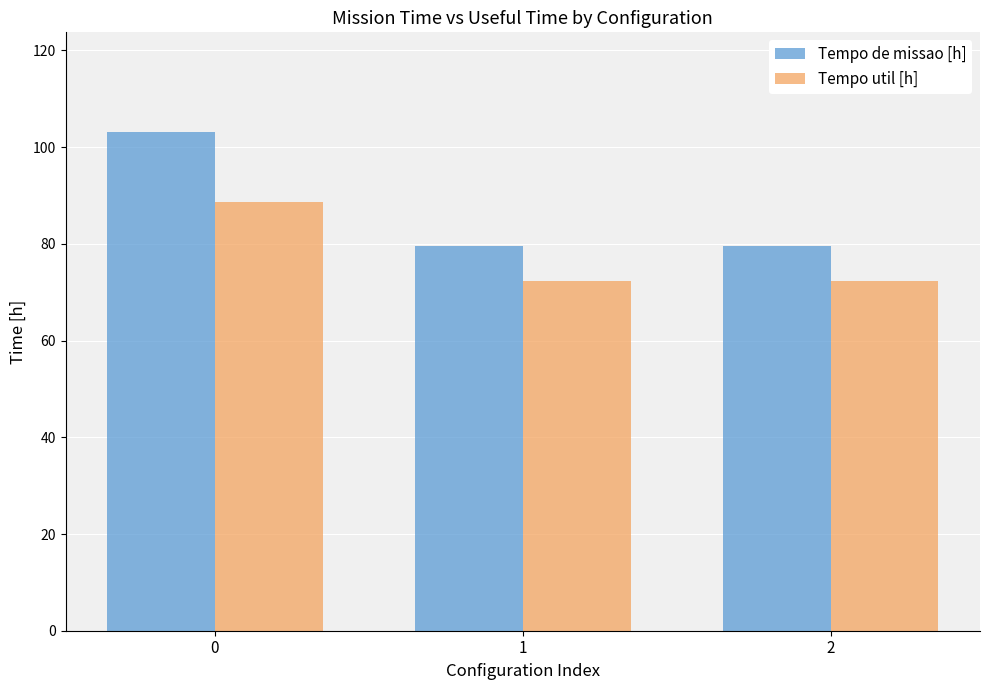

Reading left to right, transcribe all the data shown in this chart.

Tempo de missao [h]: 0=103.1	1=79.5	2=79.5
Tempo util [h]: 0=88.6	1=72.3	2=72.3